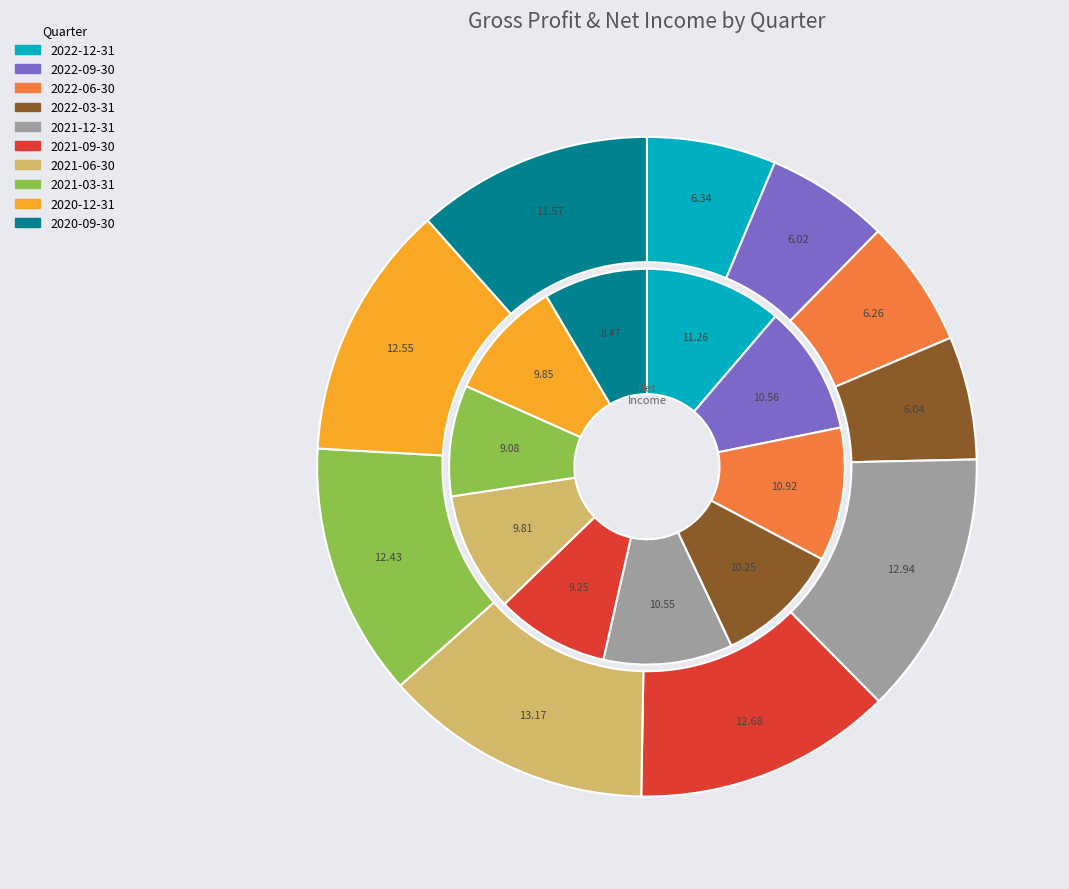

Does 2020-12-31 account for over 50% of the chart?

No